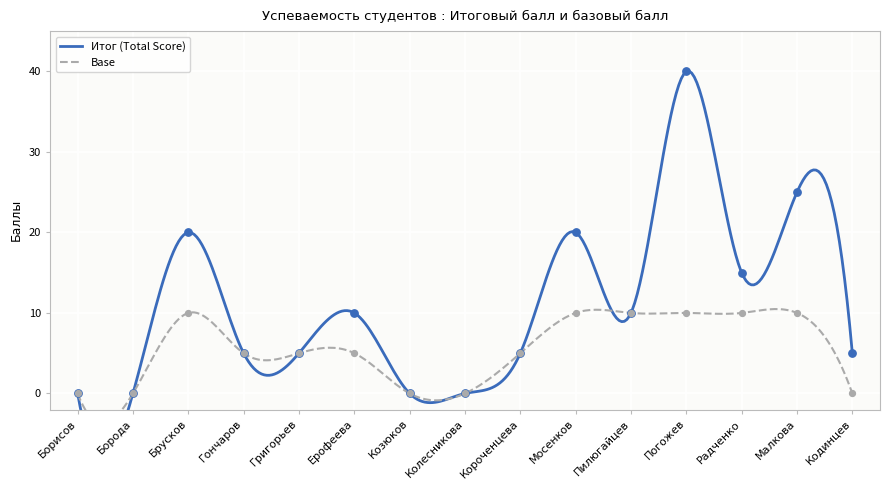

Which series has the largest Y range (max minus min)?

Итог (Total Score)